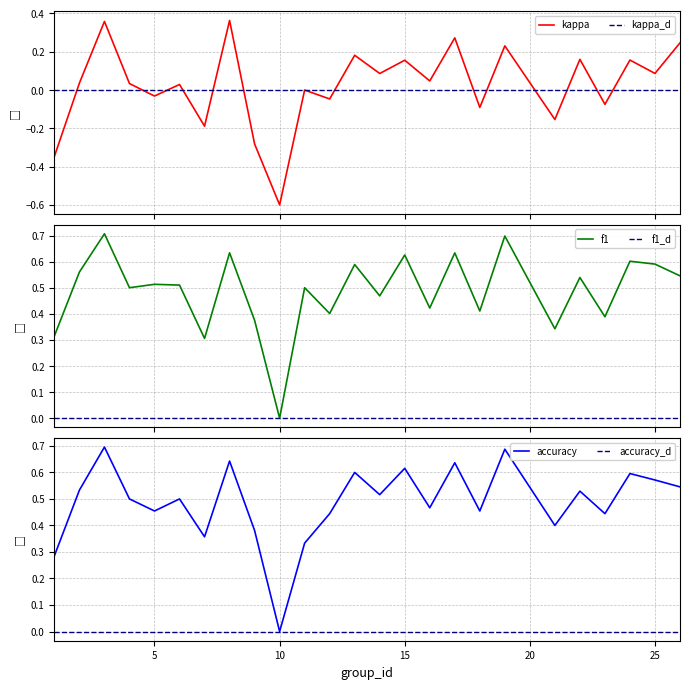

In kappa, how many points are lower than both neighbors (excluding endpoints)?

10